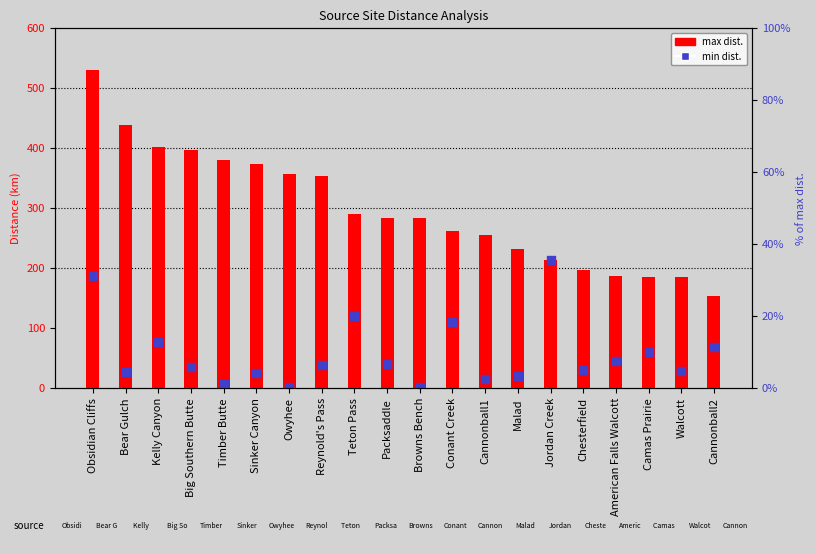

Which series contains the highest Y value?

max dist.